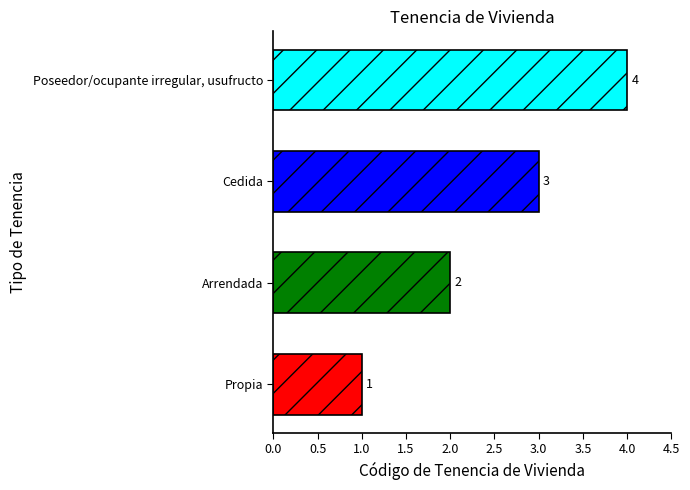

Rank the categories by value from lowest to highest.

Propia, Arrendada, Cedida, Poseedor/ocupante irregular, usufructo